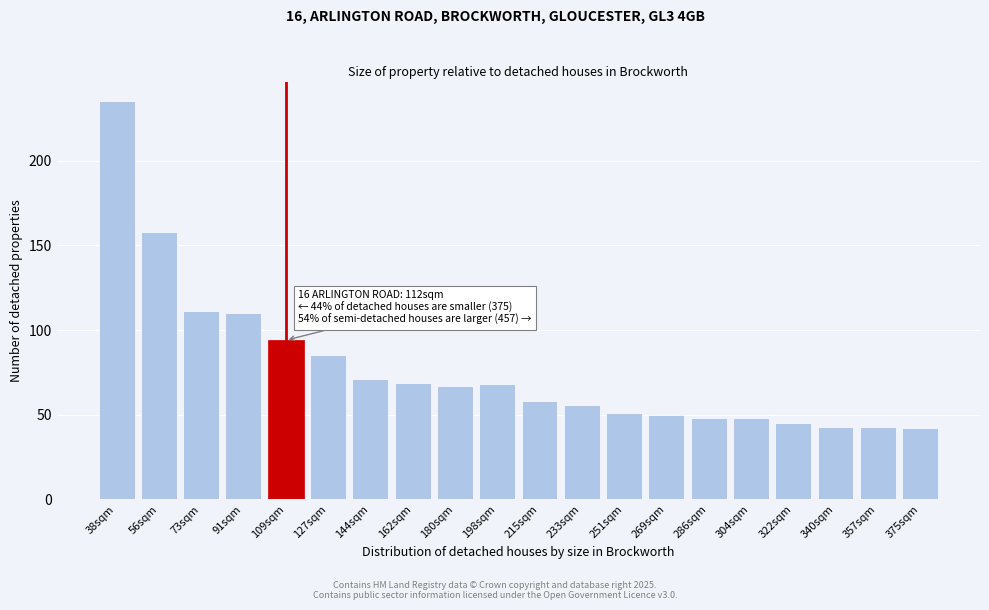

Reading right to left, transcribe all the data shown in this chart.

375sqm=42	357sqm=43	340sqm=43	322sqm=45	304sqm=48	286sqm=48	269sqm=50	251sqm=51	233sqm=56	215sqm=58	198sqm=68	180sqm=67	162sqm=69	144sqm=71	127sqm=85	109sqm=94	91sqm=110	73sqm=111	56sqm=158	38sqm=235